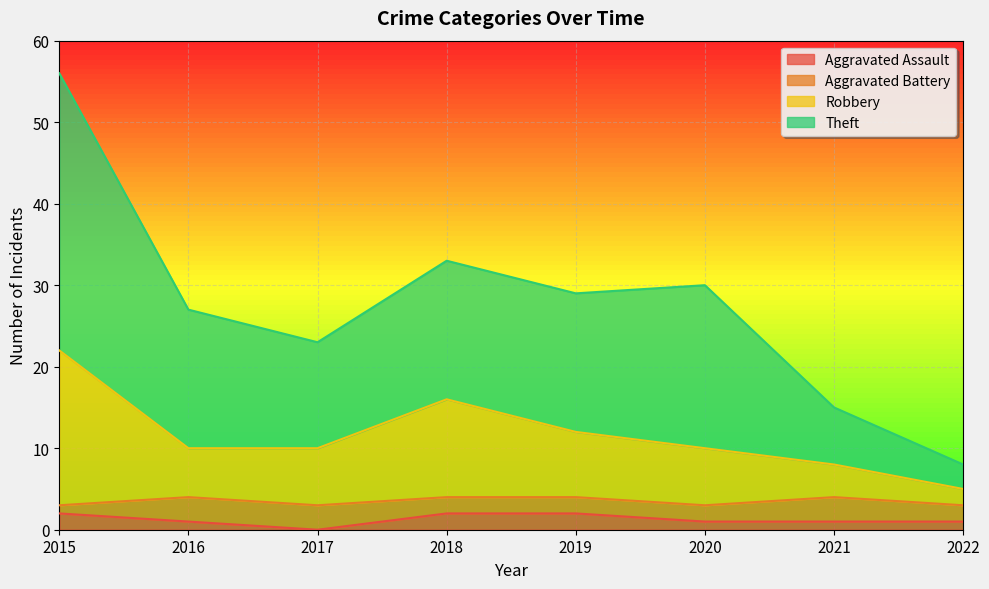

What is the total value across all series at 2019?

29